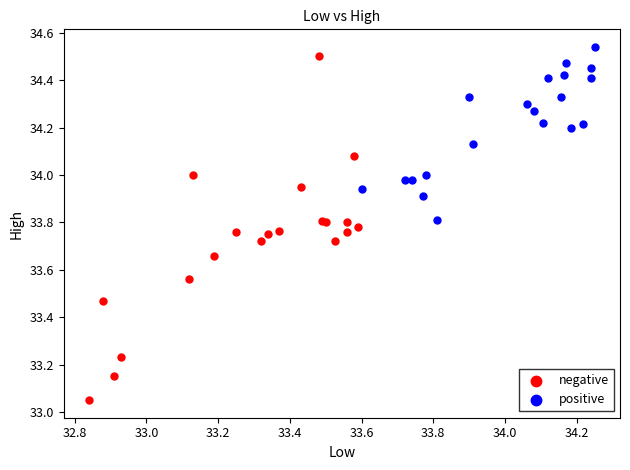

Which series contains the lowest Y value?

negative